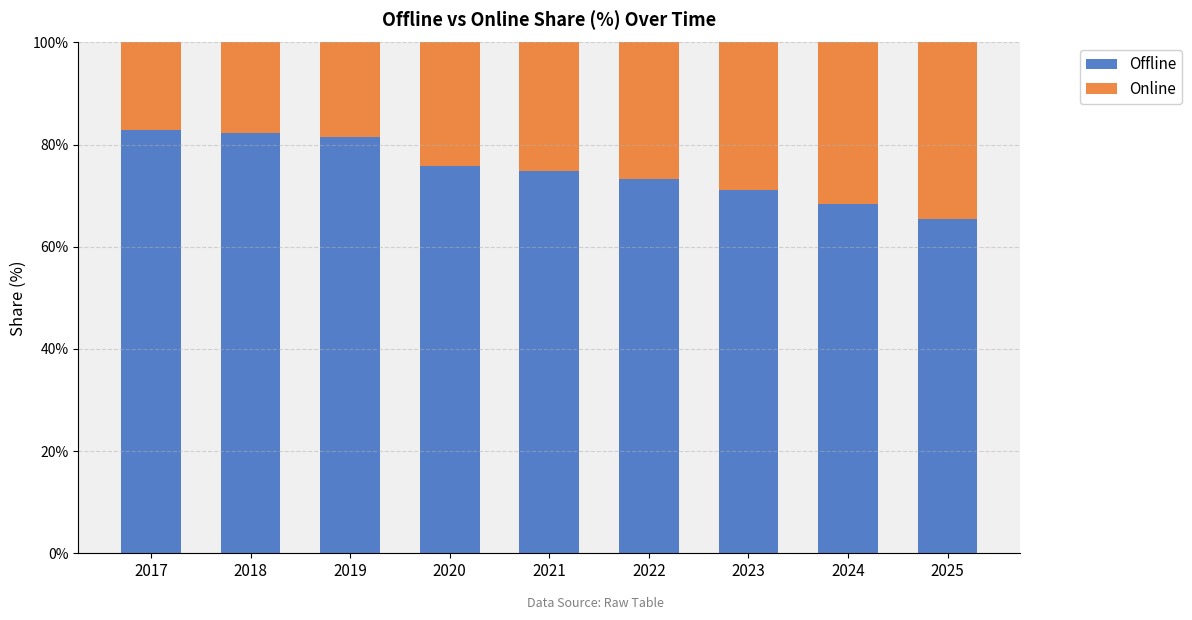

Does the chart contain stacked bars?

Yes